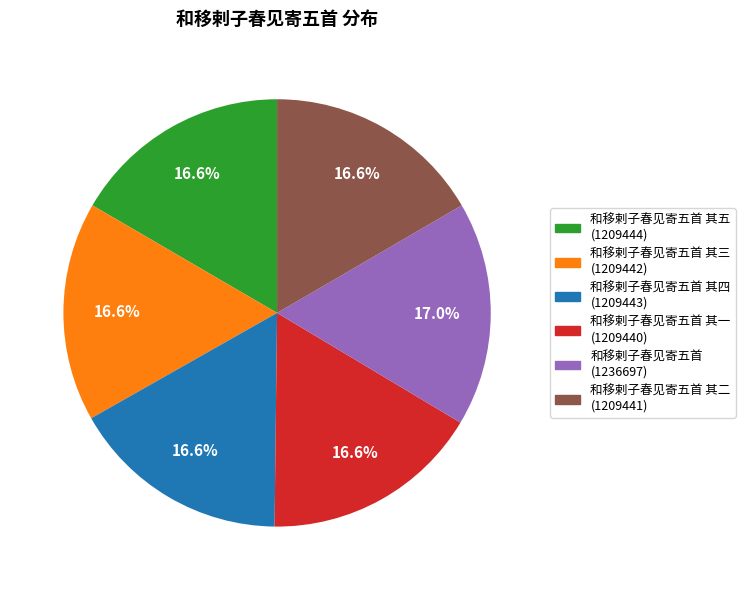

What is the largest slice in the pie chart?

和移剌子春见寄五首